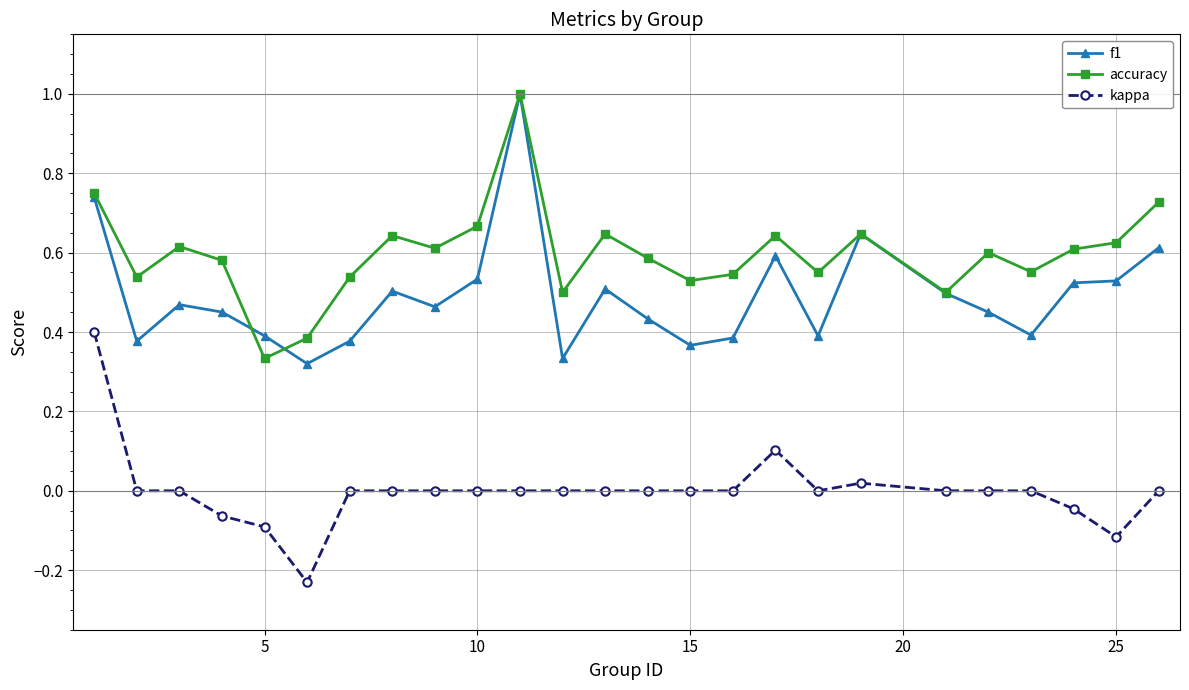

Rank the series by their average value, from lowest to highest.

kappa, f1, accuracy